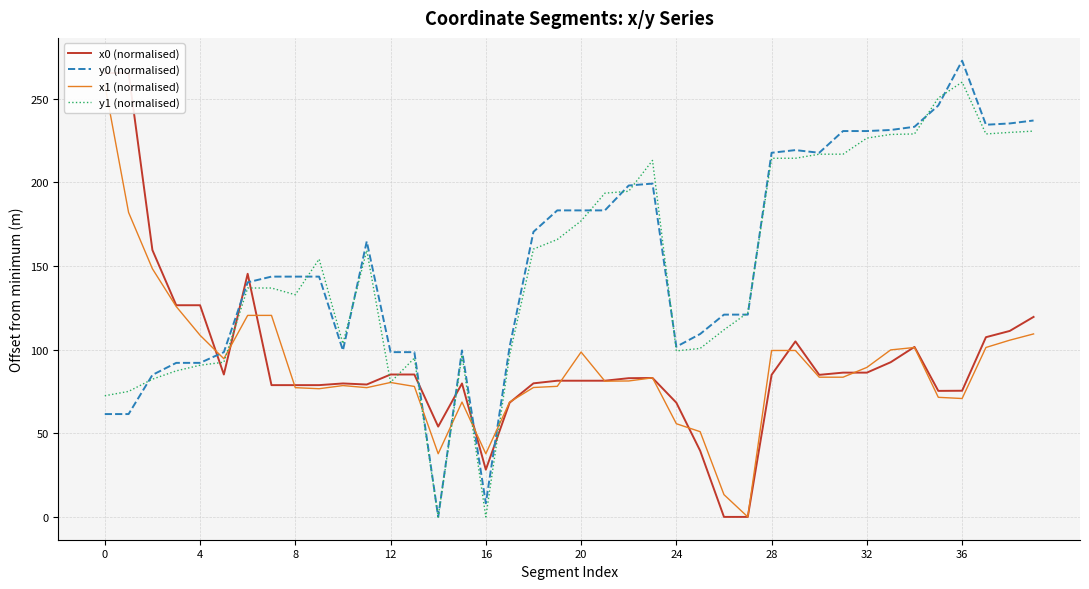

Count the number of categories in the chart.

40